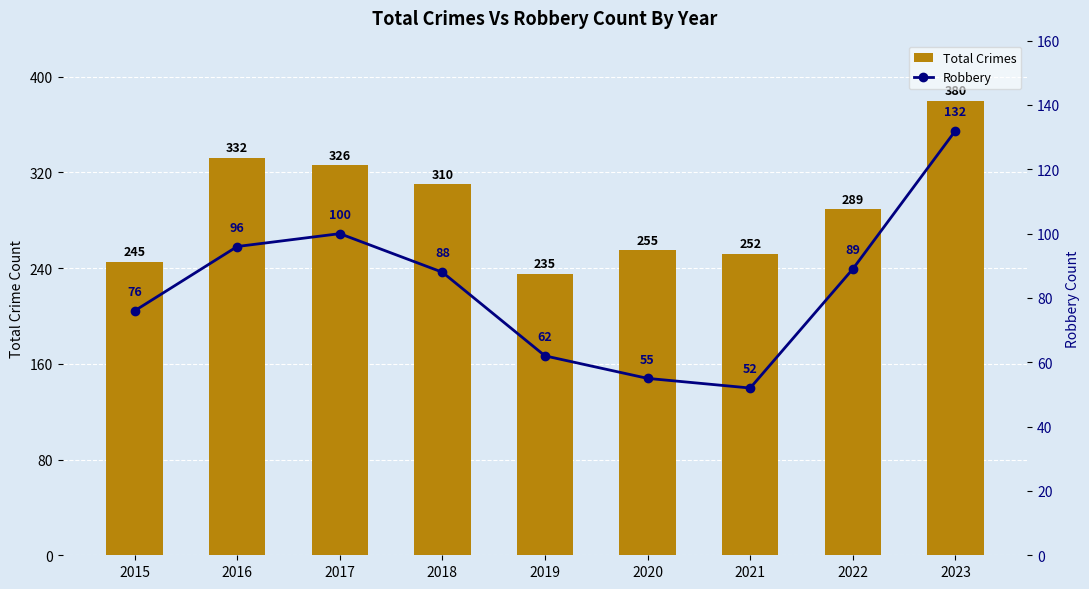

At which label is Total Crimes closest to 307?

2018